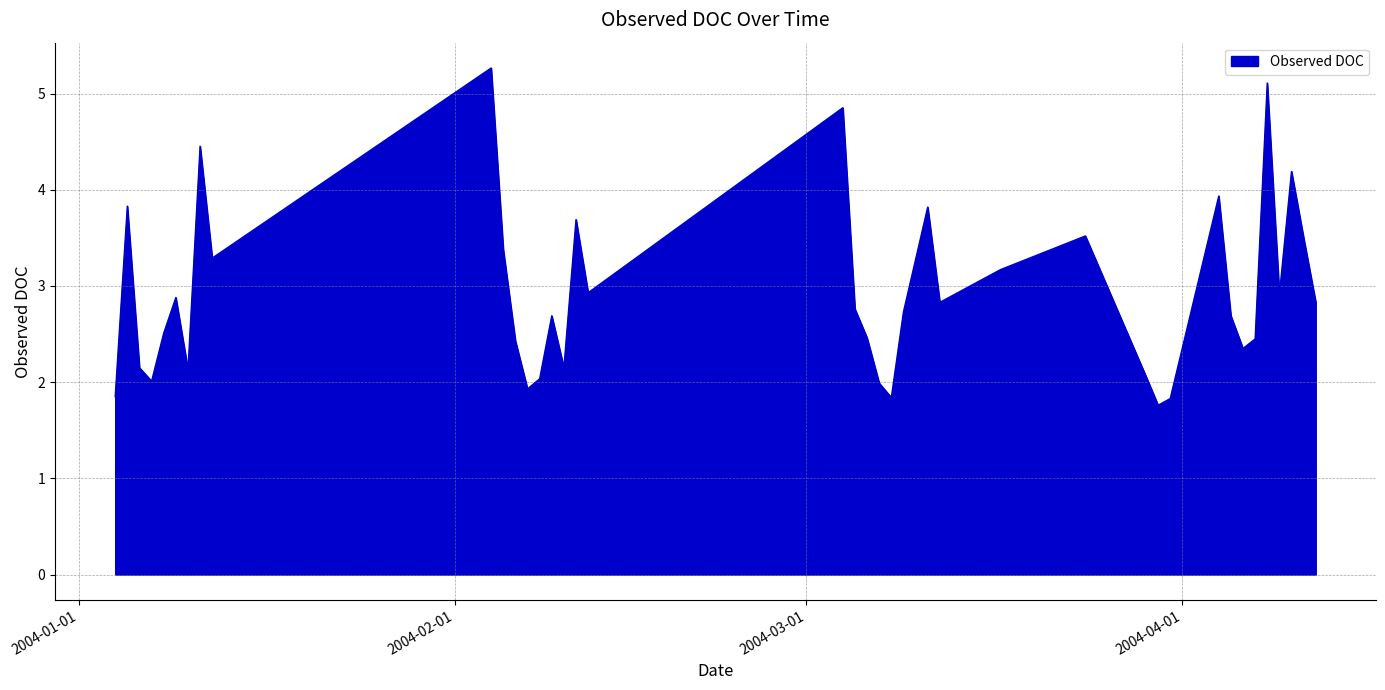

What is the smallest value displayed?

1.8